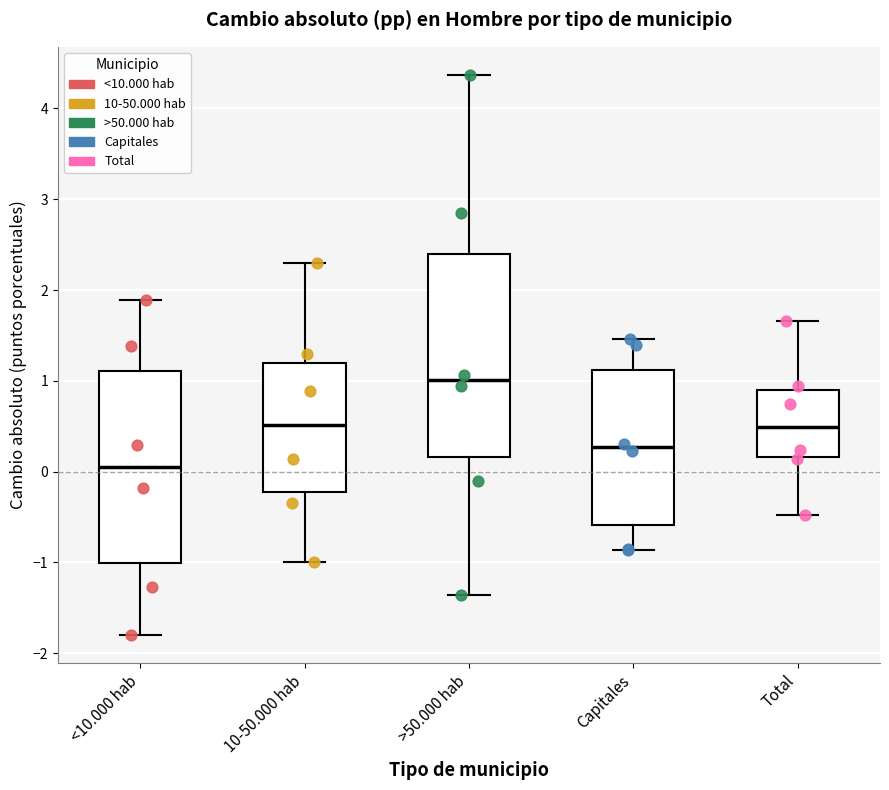

Reading left to right, read every box against the y-axis: the position of its median line, the range the box covers, and the ends of its whiskers. The values are not printed on the chart, so give them approximately, as read against the axis.

<10.000 hab: median 0.1, box -1.0 to 1.1, whiskers -1.8 to 1.9
10-50.000 hab: median 0.5, box -0.2 to 1.2, whiskers -1.0 to 2.3
>50.000 hab: median 1.0, box 0.2 to 2.4, whiskers -1.4 to 4.4
Capitales: median 0.3, box -0.6 to 1.1, whiskers -0.9 to 1.5
Total: median 0.5, box 0.2 to 0.9, whiskers -0.5 to 1.7